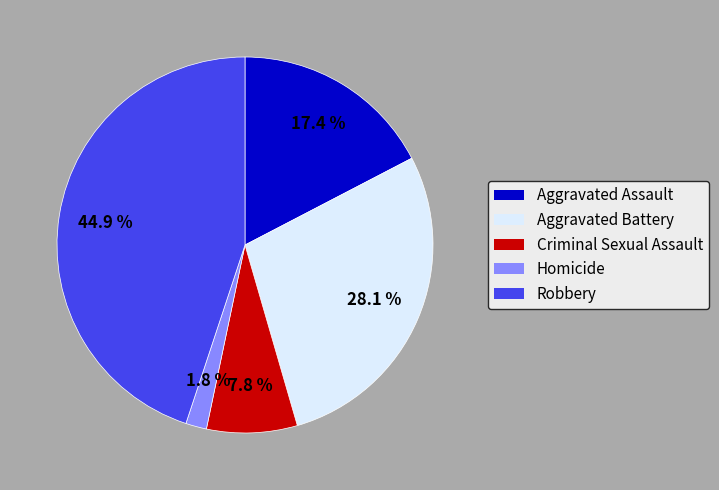

To the nearest percent, what portion does Aggravated Assault represent?

17%